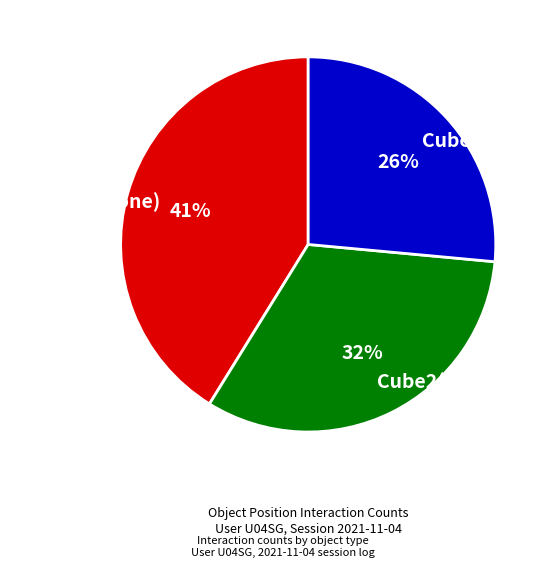

Does Cube2(Clone) account for over 50% of the chart?

No